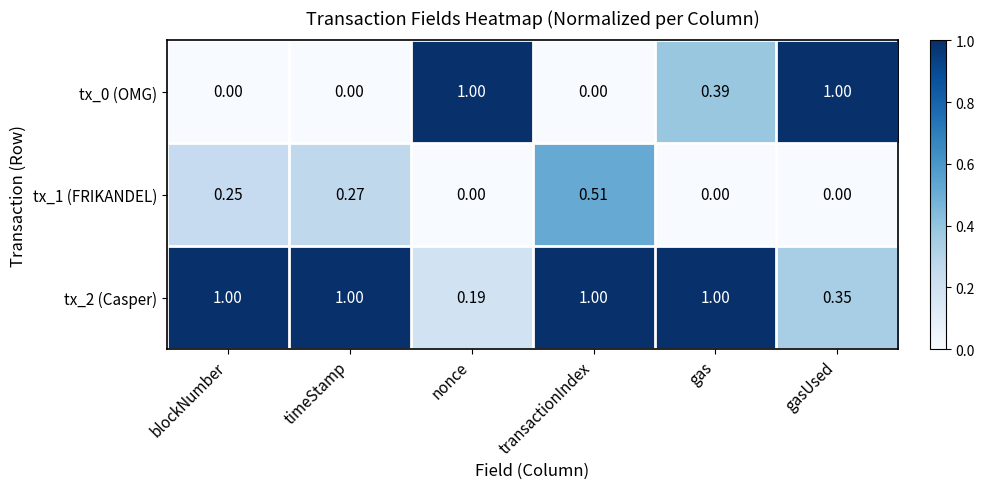

Which category has the highest value in the tx_1 (FRIKANDEL) series?

transactionIndex